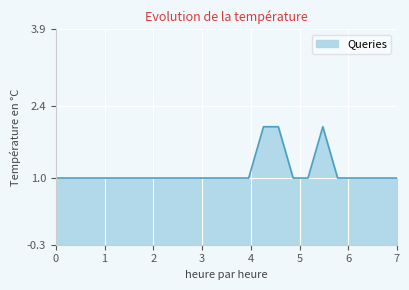

What is the minimum value shown in the chart?

1